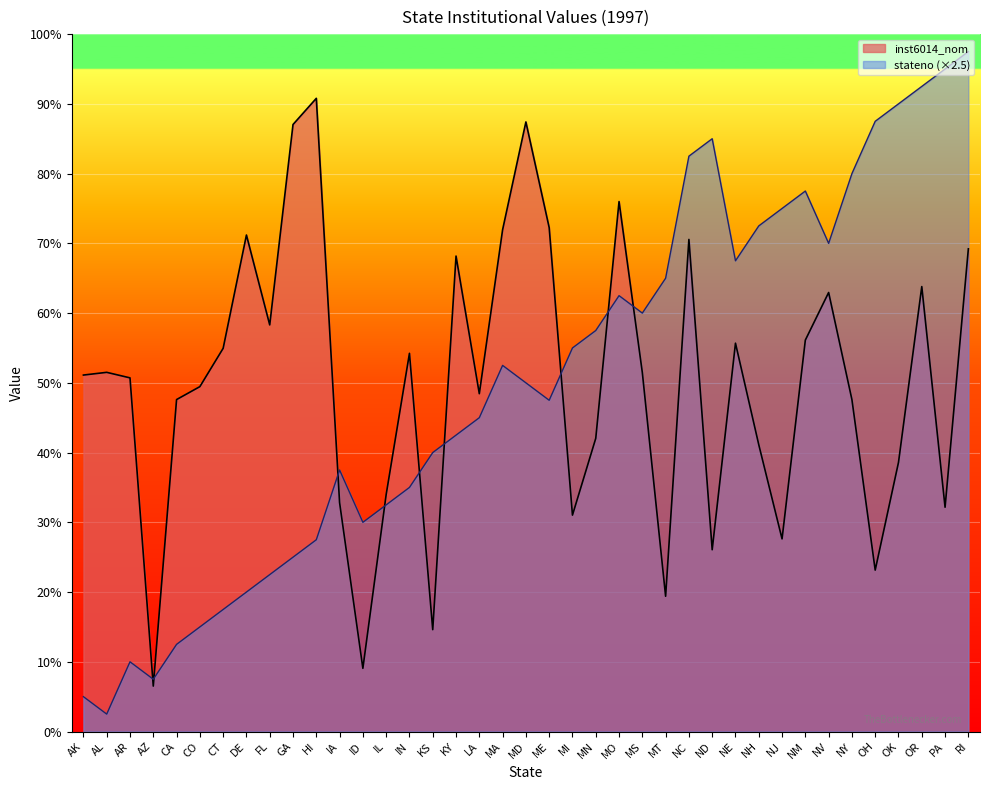

At which category is the sum across all series the highest?

RI